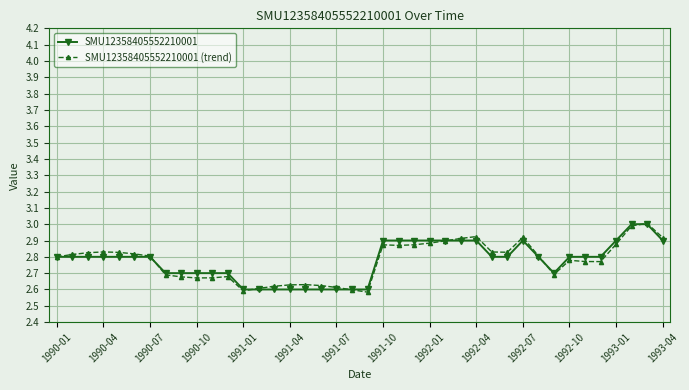

What is the greatest value displayed?

3.0